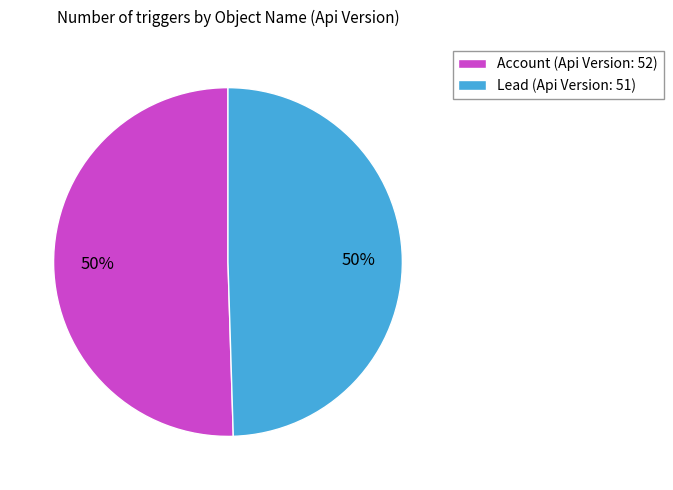

True or false: Lead accounts for 50% of the total.

True